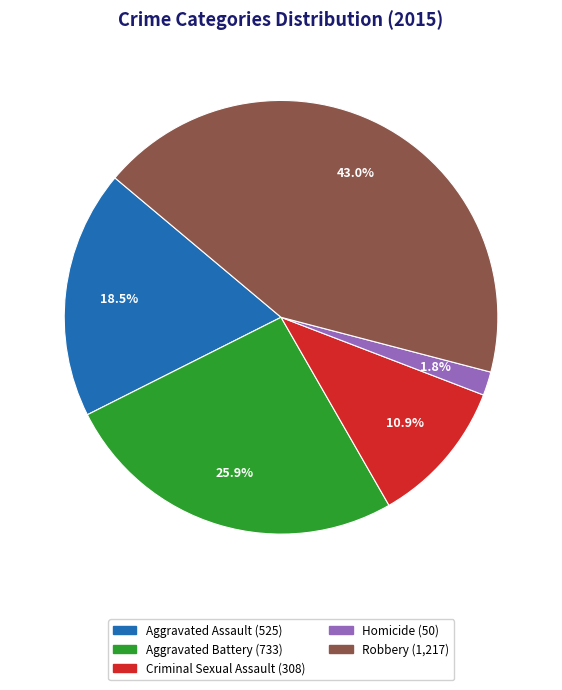

Is there a majority slice in this chart?

No